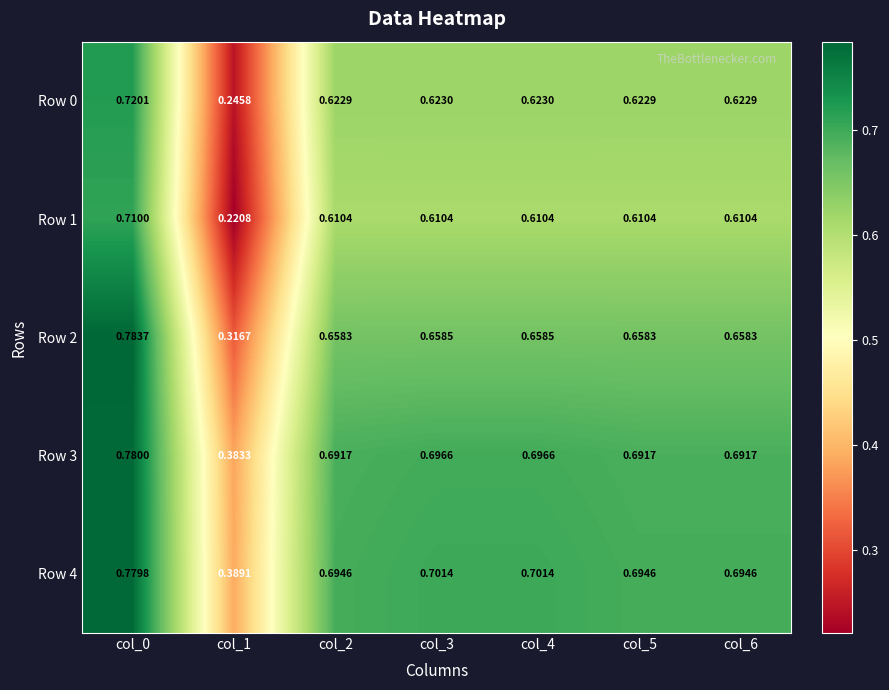

Rank the series by their maximum value, from lowest to highest.

Row 1, Row 0, Row 4, Row 3, Row 2